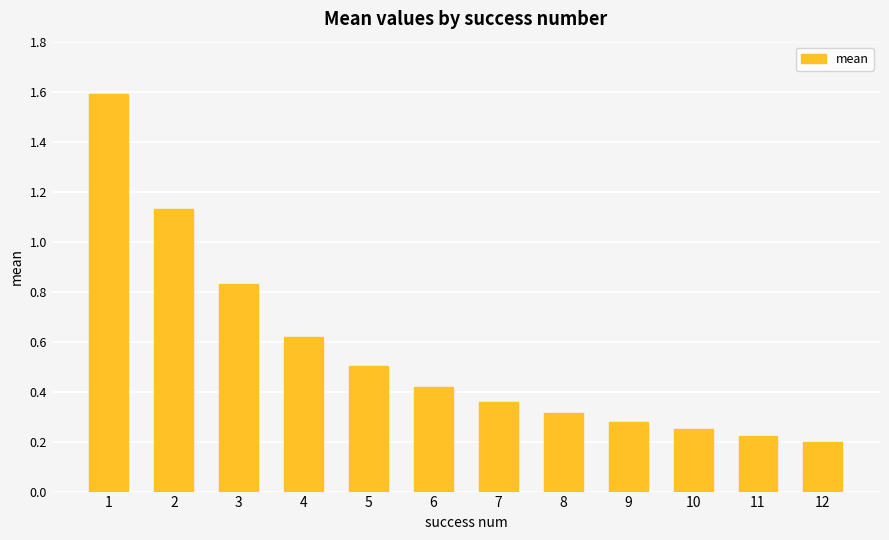

The value at 5 is 0.8. True or false?

False